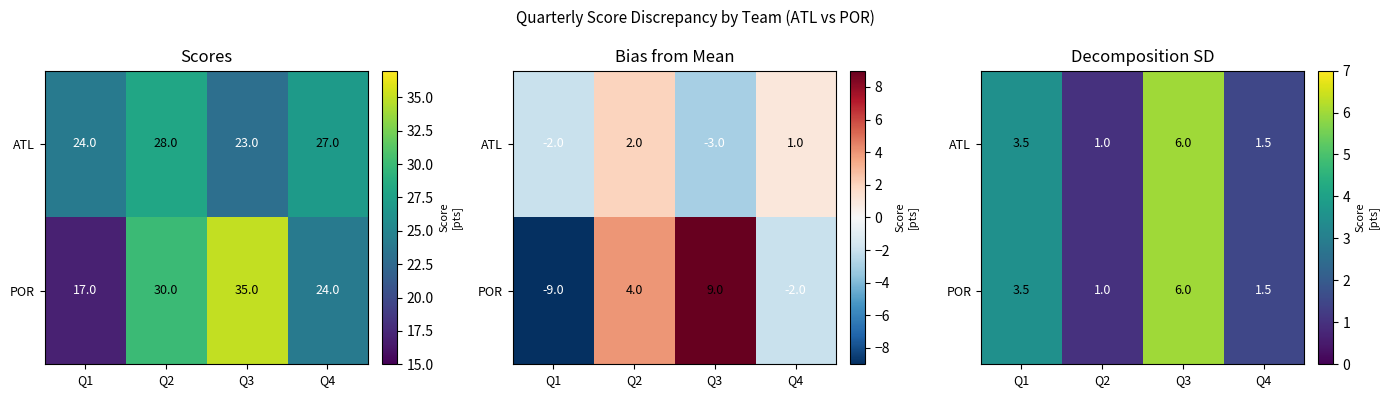

What is the difference between the maximum and minimum values in the POR series?

5.0